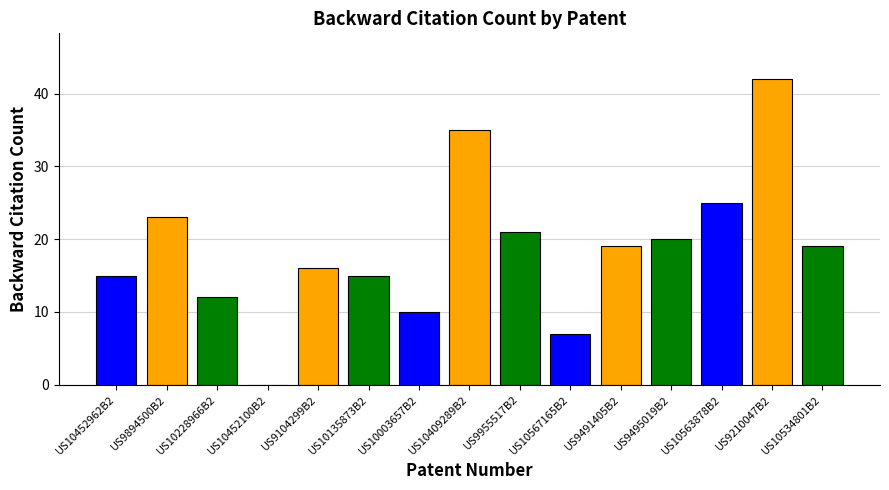

What is the difference between the values at US10452962B2 and US9491405B2?

4